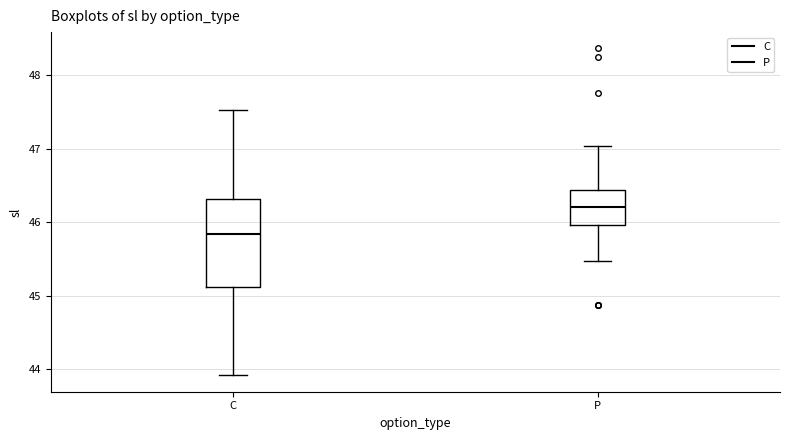

Where does the lower whisker of the box for P end on the y-axis? The values are not printed on the chart, so give them approximately, as read against the axis.

45.5